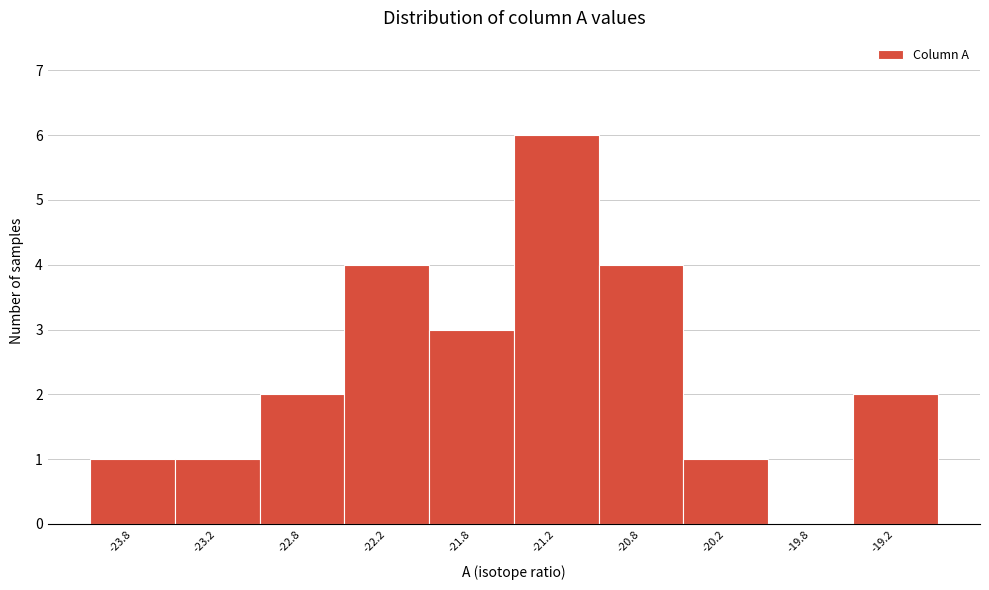

Reading right to left, list all the values displayed in this chart.

-19.2=2	-19.8=0	-20.2=1	-20.8=4	-21.2=6	-21.8=3	-22.2=4	-22.8=2	-23.2=1	-23.8=1